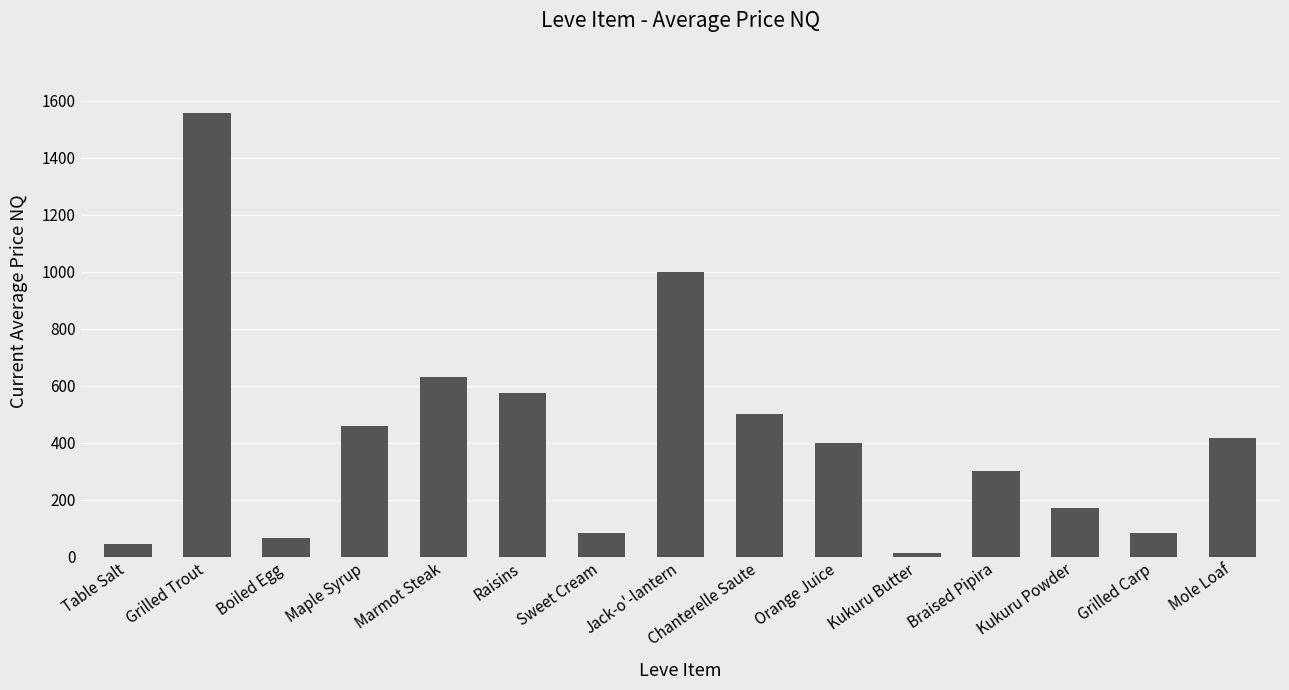

The value at Jack-o'-lantern is 1458.9. True or false?

False